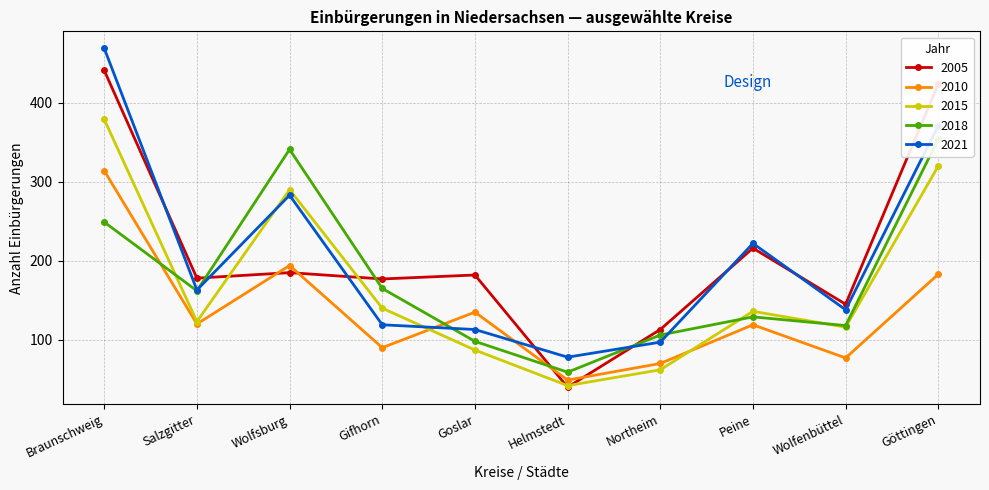

After their last crossing, which series has the higher values: 2021 or 2010?

2021